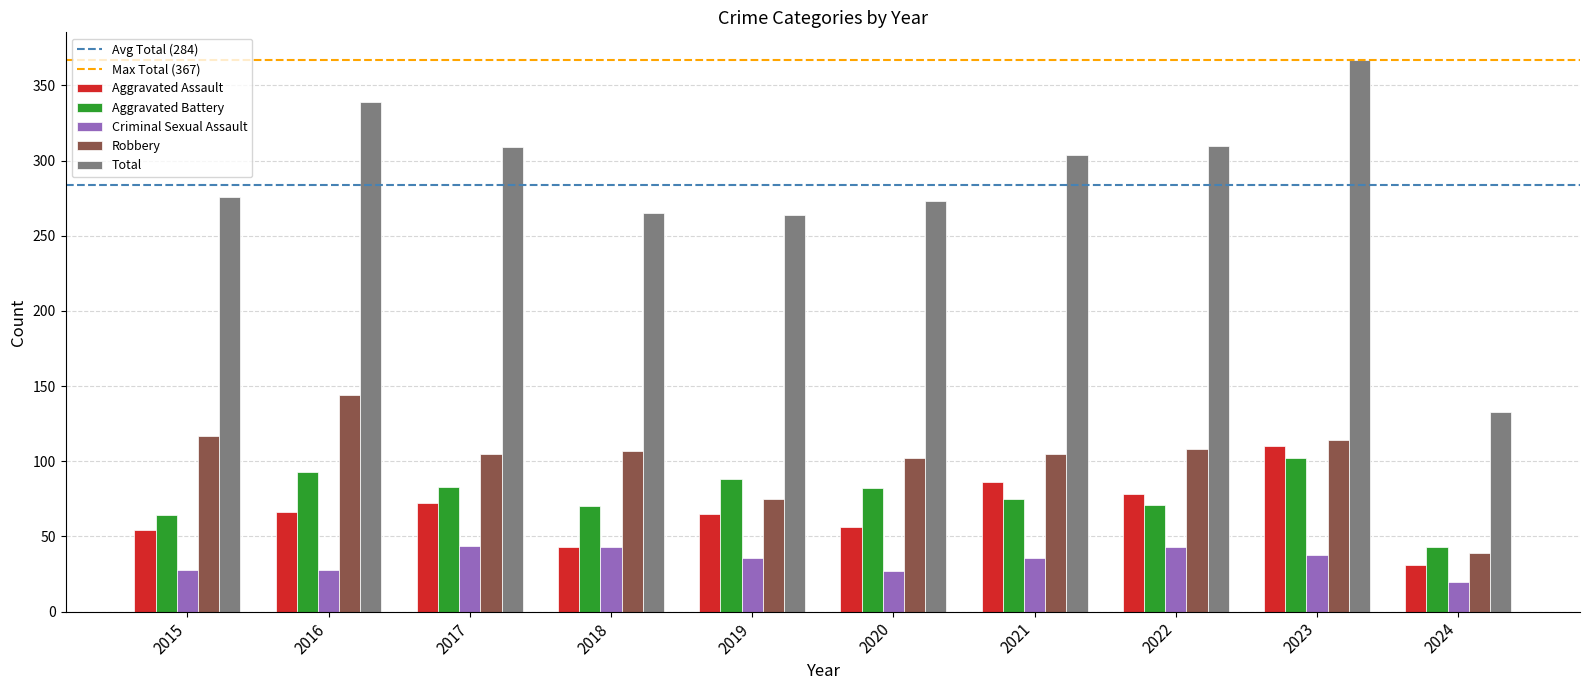

True or false: Total has a value of 273 at 2020.

True